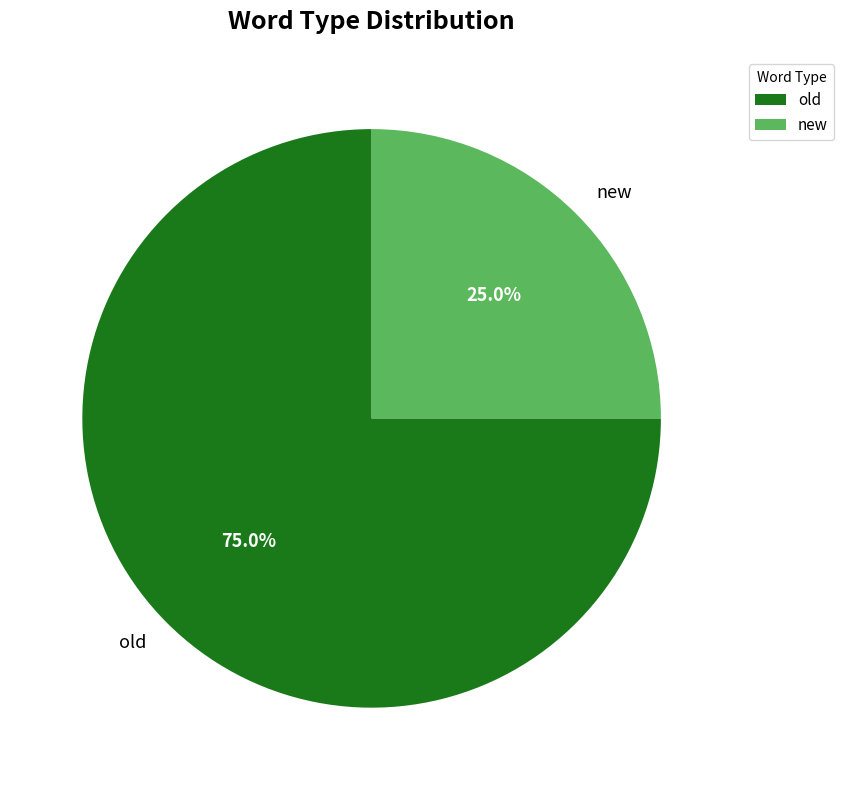

Do new and old together represent more than half of the pie?

Yes